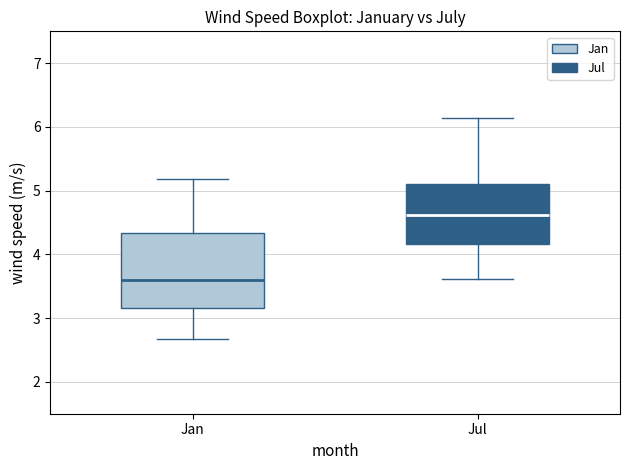

Reading left to right, read every box against the y-axis: the position of its median line, the range the box covers, and the ends of its whiskers. The values are not printed on the chart, so give them approximately, as read against the axis.

Jan: median 3.6, box 3.2 to 4.3, whiskers 2.7 to 5.2
Jul: median 4.6, box 4.2 to 5.1, whiskers 3.6 to 6.1